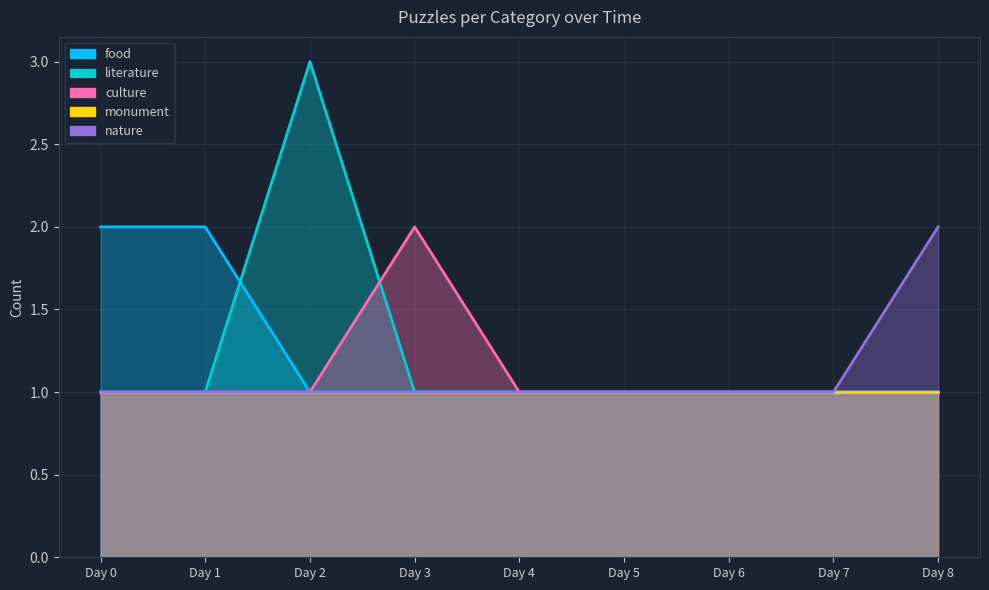

Read the culture value at Day 5.

1